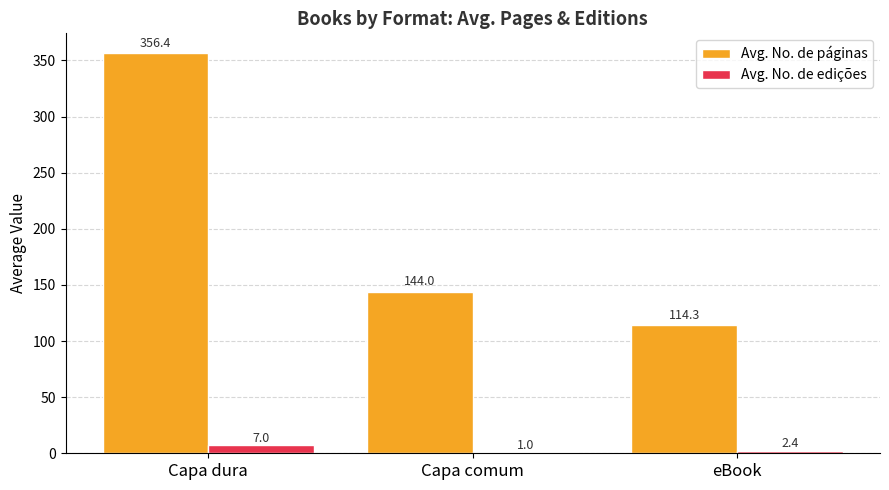

How many groups of bars are there?

3